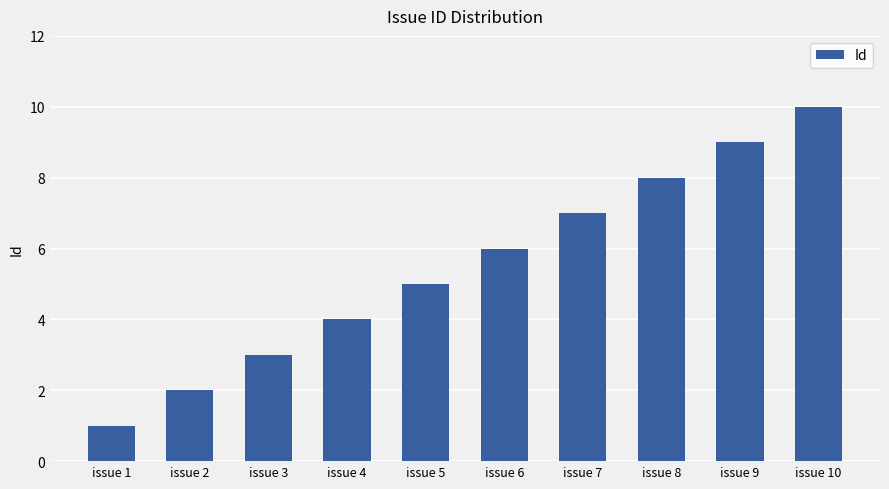

What is the smallest value displayed?

1